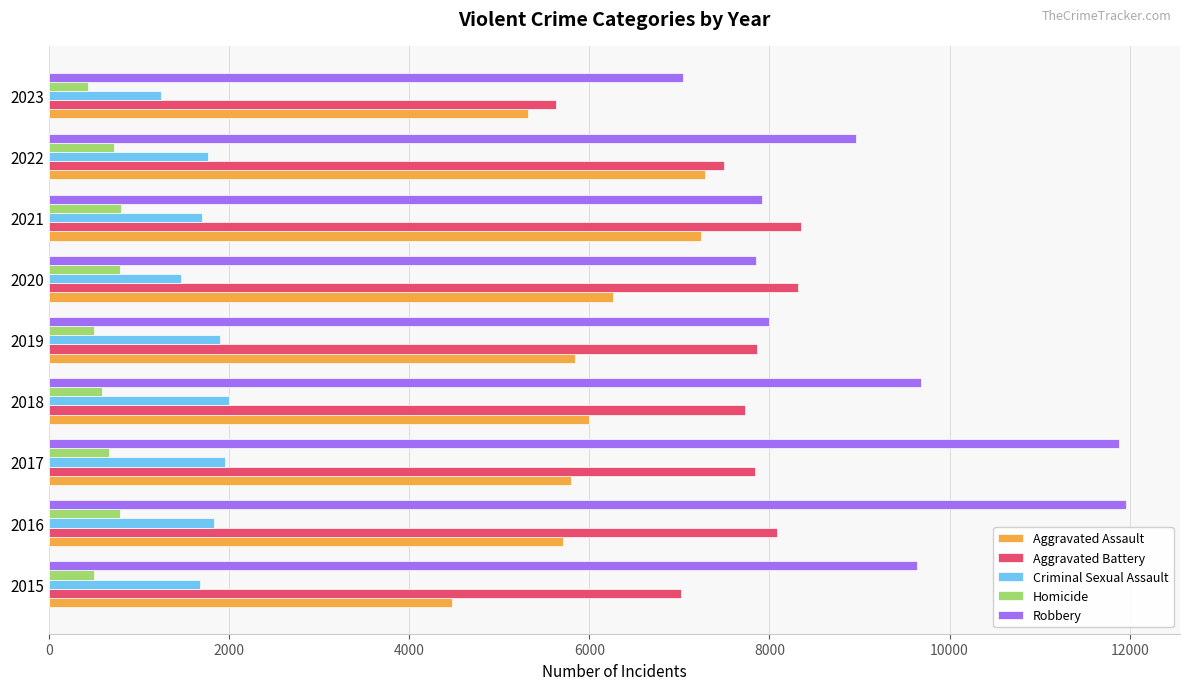

At how many categories does at least one series exceed 6745?

9